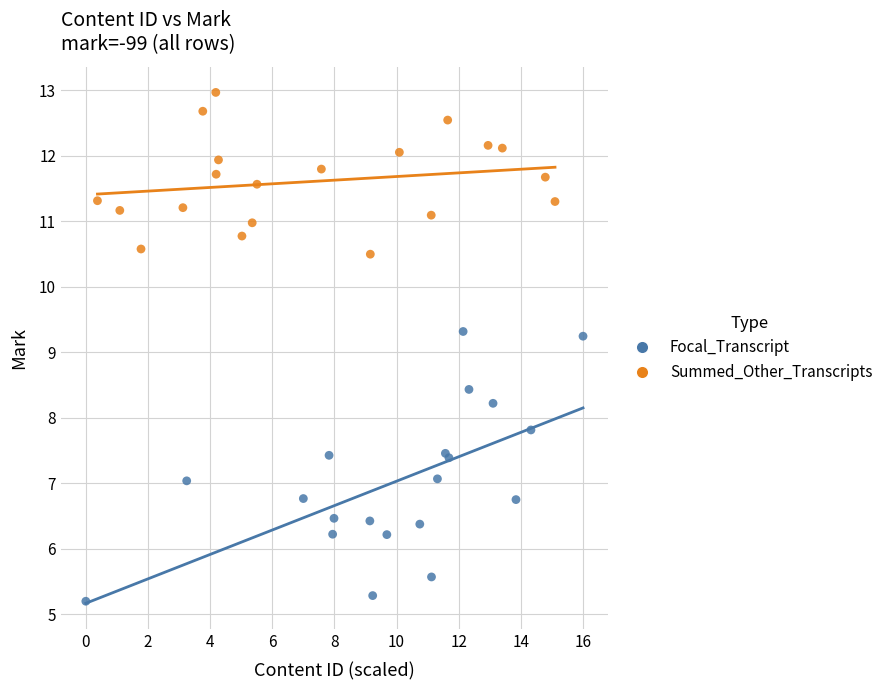

Which series contains the highest Y value?

Summed_Other_Transcripts